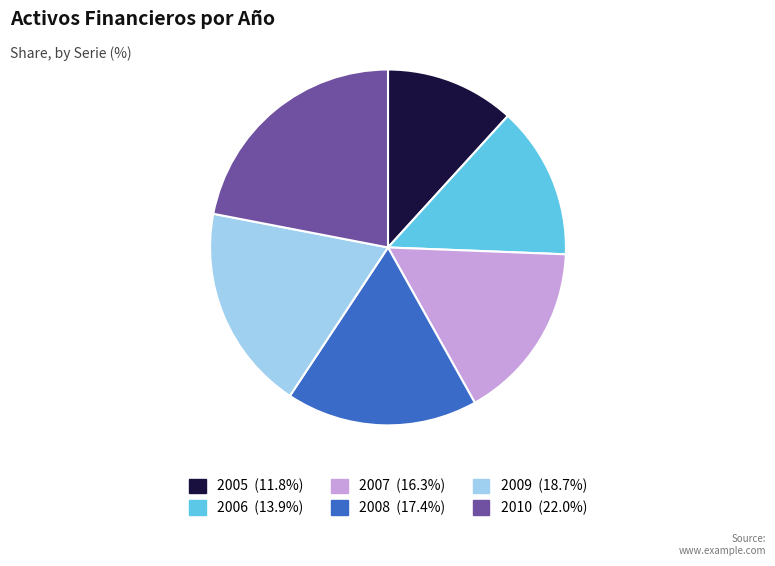

Is there a majority slice in this chart?

No